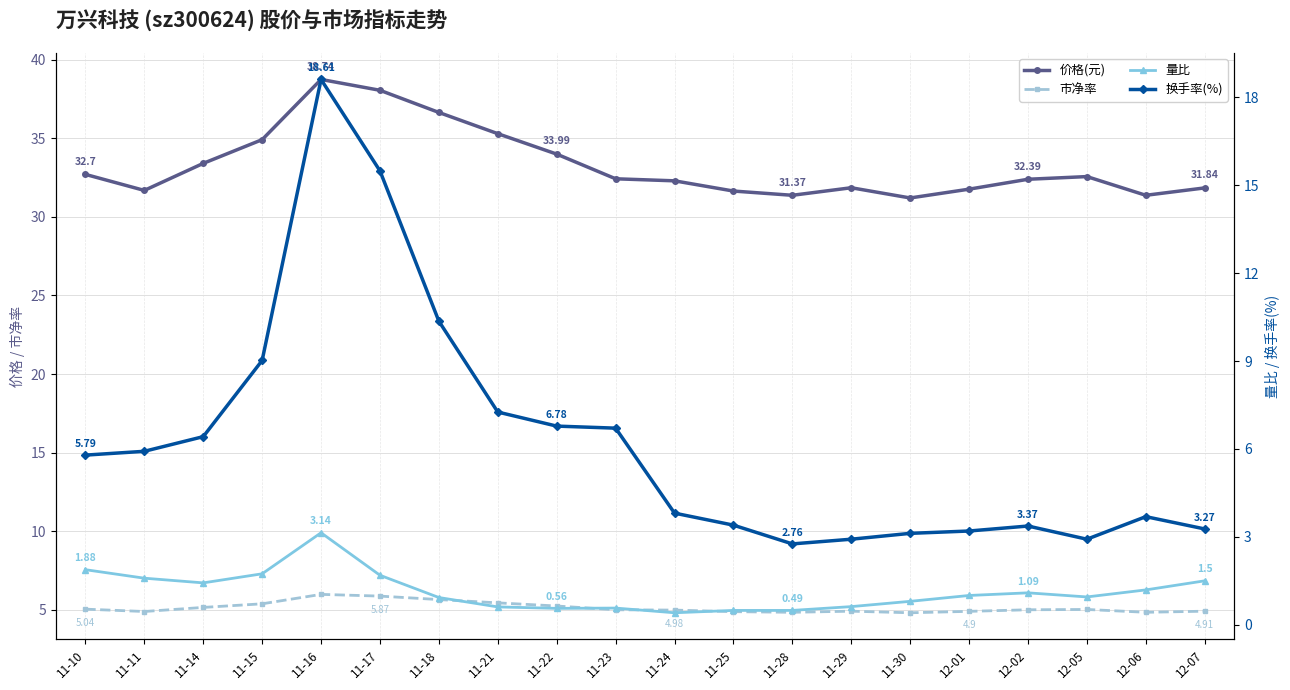

True or false: 量比 and 换手率(%) intersect in this chart.

False